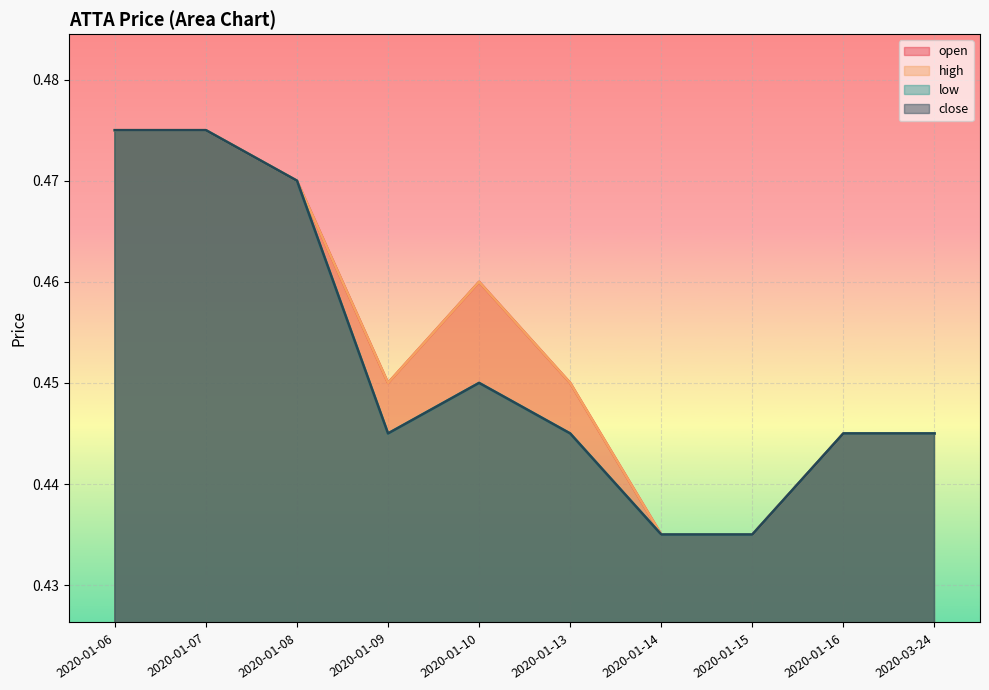

List the labels in order of low value, smallest first.

2020-01-14, 2020-01-15, 2020-01-09, 2020-01-13, 2020-01-16, 2020-03-24, 2020-01-10, 2020-01-08, 2020-01-06, 2020-01-07